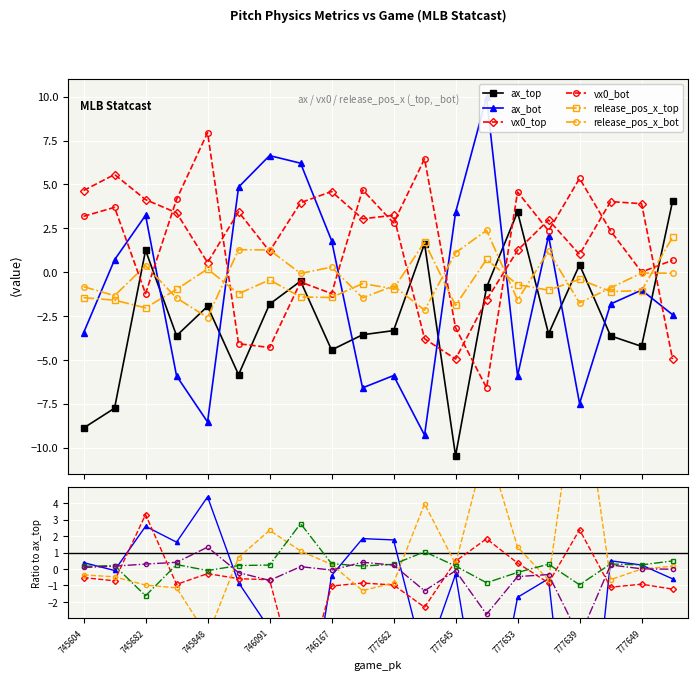

How many interior local peaks does the ax_bot series have?

6